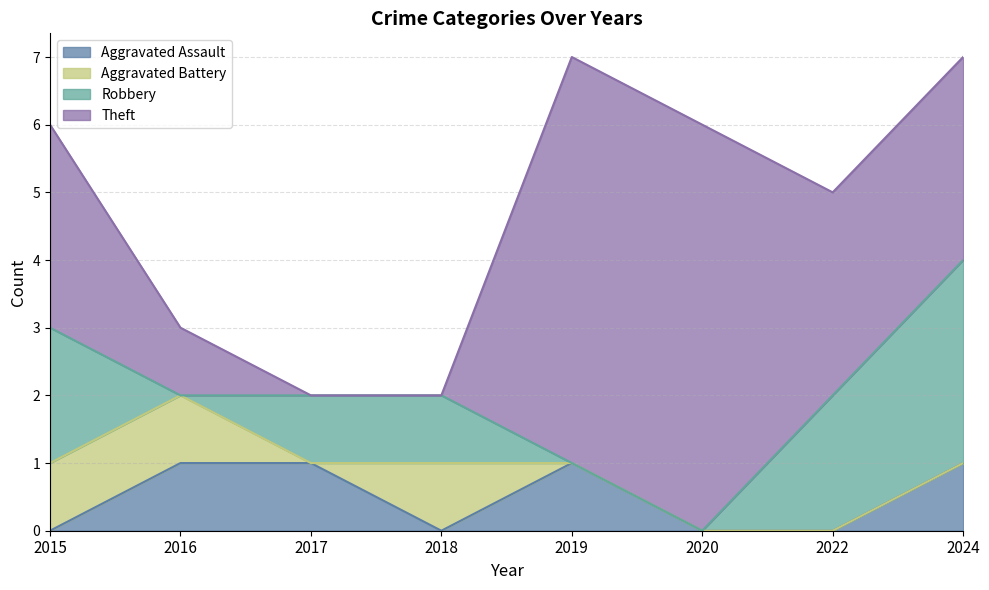

True or false: Theft and Aggravated Assault intersect in this chart.

False